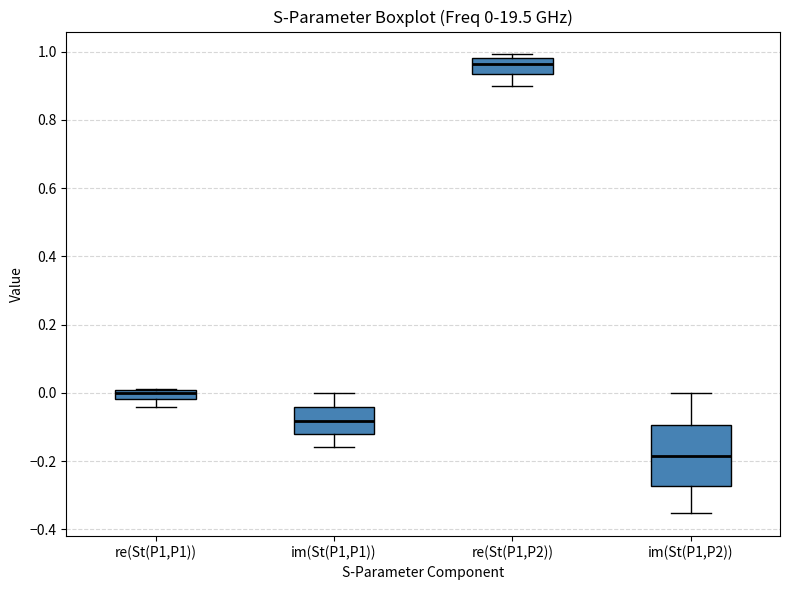

Which box is the tallest, from its lower edge to its upper edge?

im(St(P1,P2))